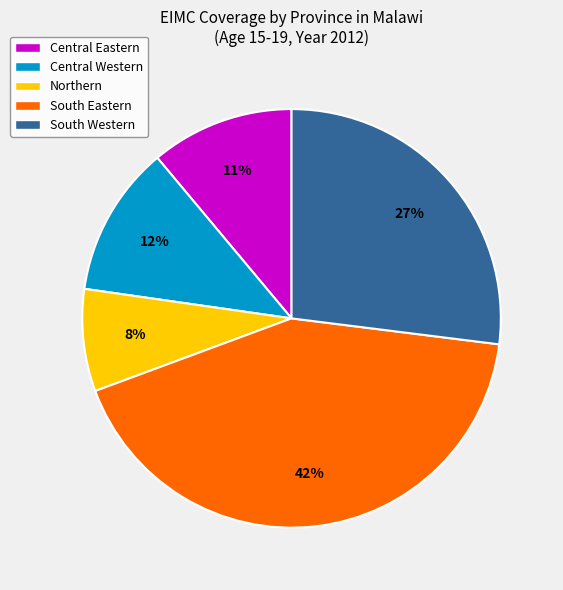

How many slices are in this pie chart?

5